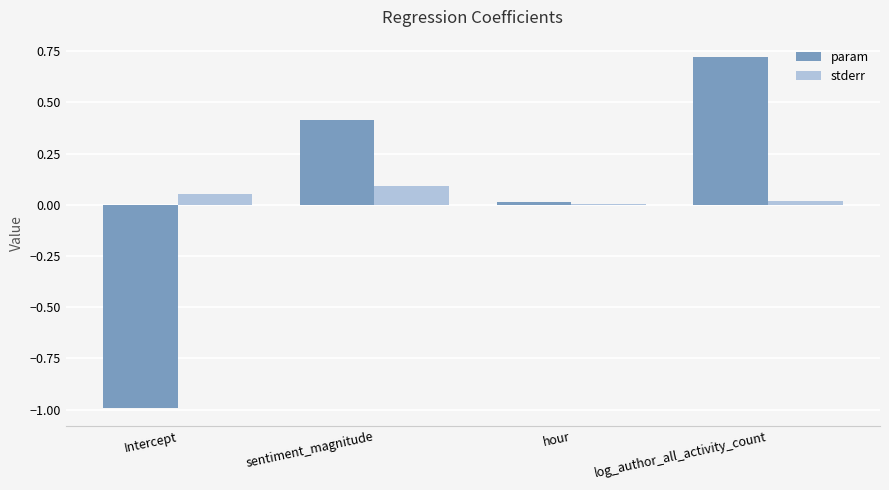

What is the total value across all series at sentiment_magnitude?

0.5